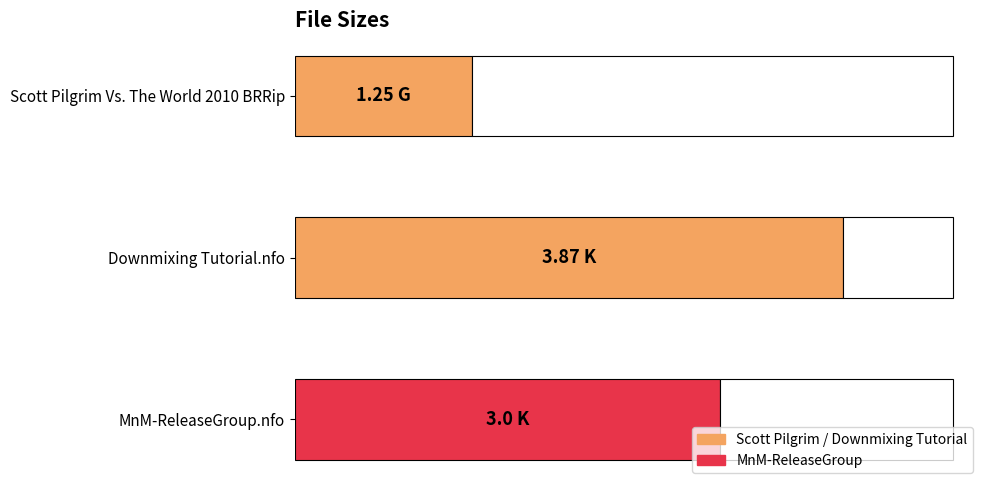

What is the difference between the maximum and minimum values?

2.6